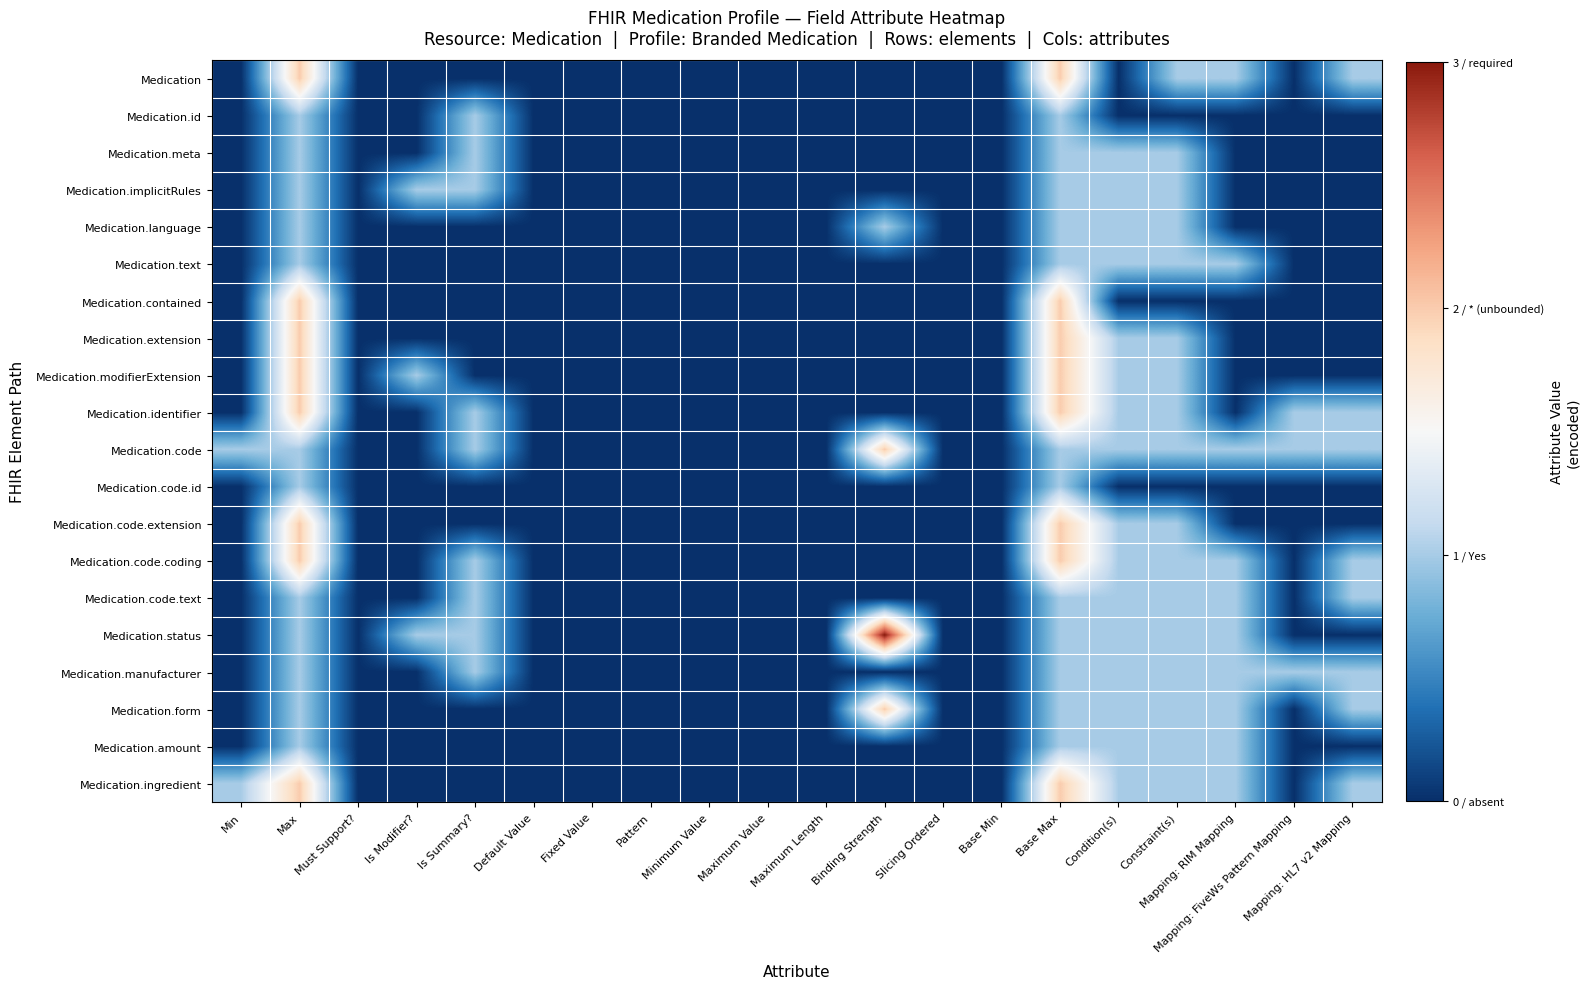

Rank the series by their maximum value, from lowest to highest.

Medication.id, Medication.meta, Medication.implicitRules, Medication.language, Medication.text, Medication.code.id, Medication.code.text, Medication.manufacturer, Medication.amount, Medication, Medication.contained, Medication.extension, Medication.modifierExtension, Medication.identifier, Medication.code, Medication.code.extension, Medication.code.coding, Medication.form, Medication.ingredient, Medication.status